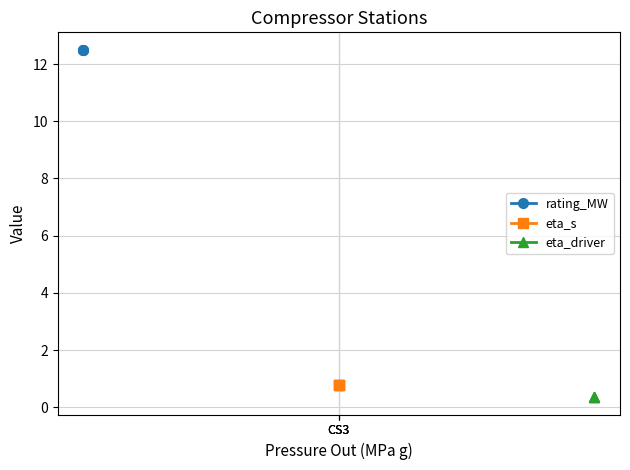

What is the spread (max minus min) of values at CS3?

12.1